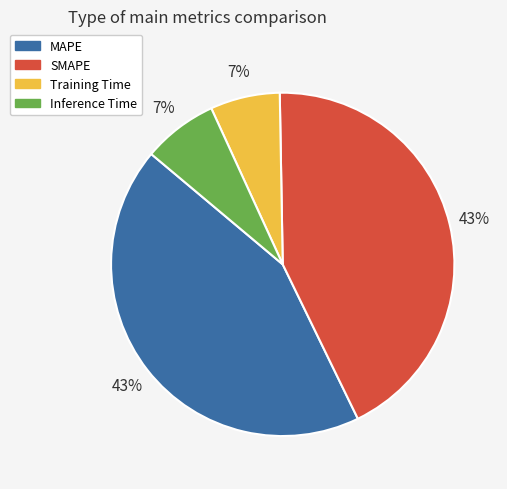

Is the sum of MAPE and SMAPE greater than half?

Yes